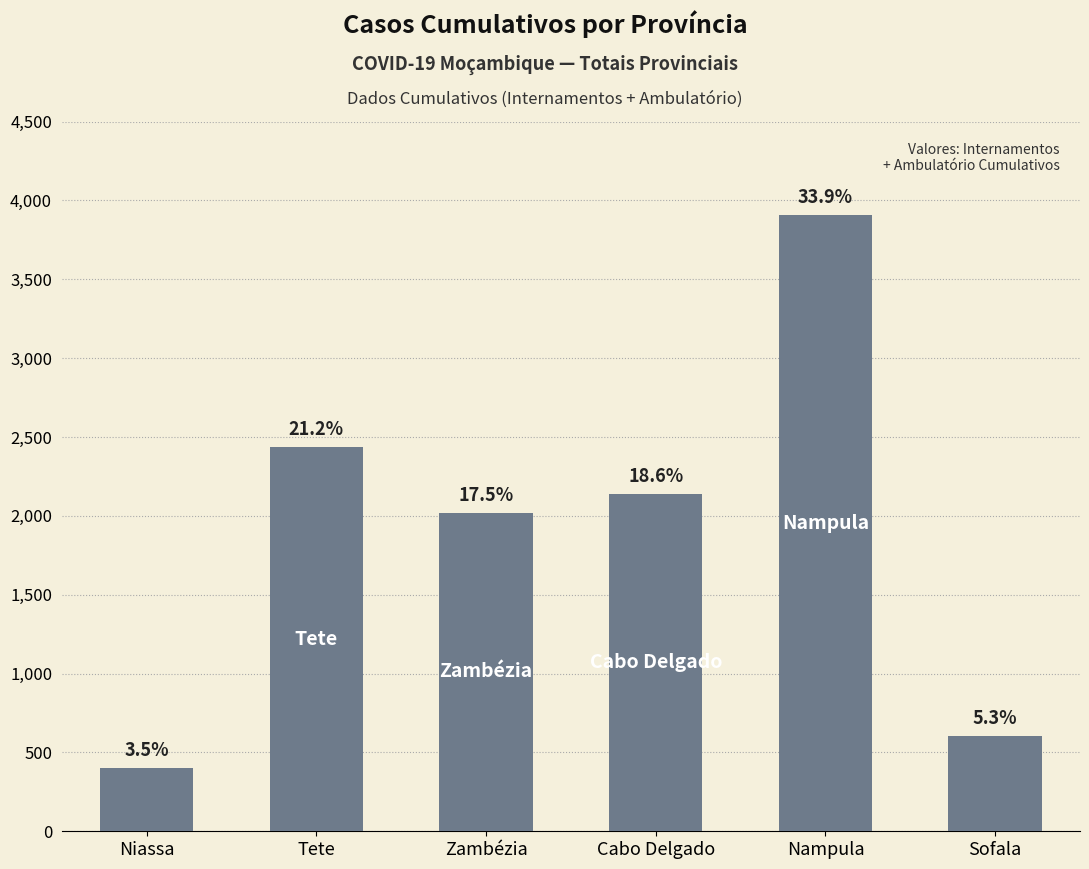

Between Cabo Delgado and Niassa, which is larger?

Cabo Delgado